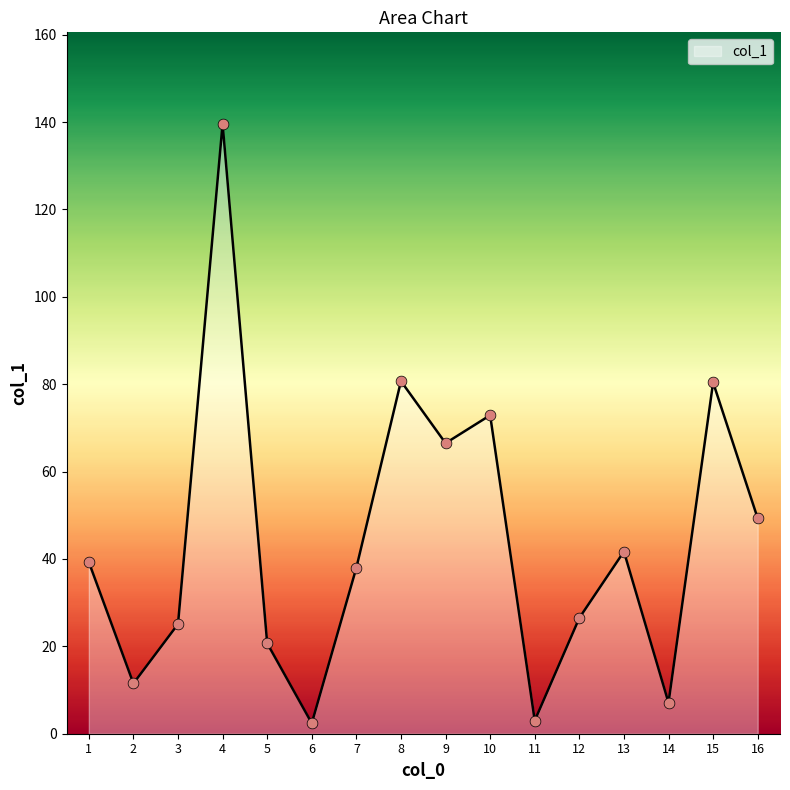

Between 10 and 4, which is larger?

4